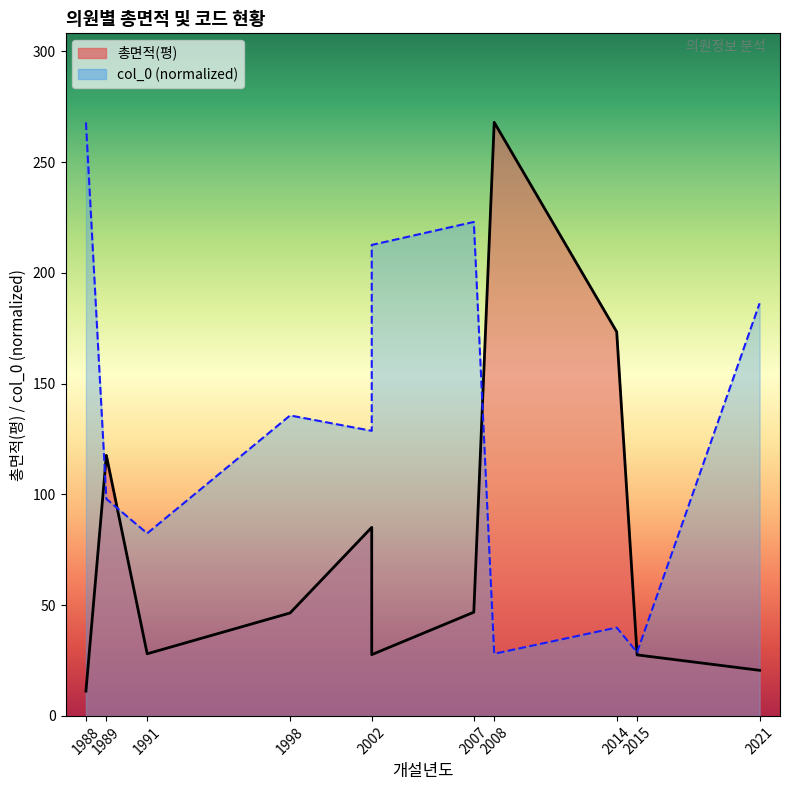

What position from the left is 1998?

4